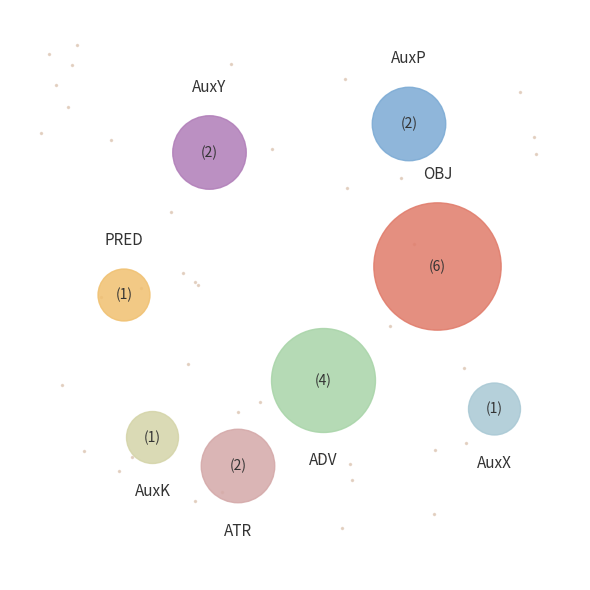

Rank the categories by value from highest to lowest.

OBJ, ADV, AuxY, AuxP, ATR, PRED, AuxX, AuxK